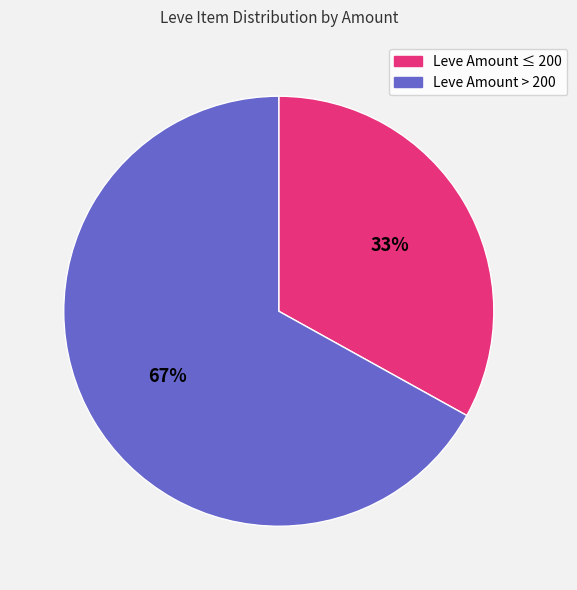

Is there a majority slice in this chart?

Yes